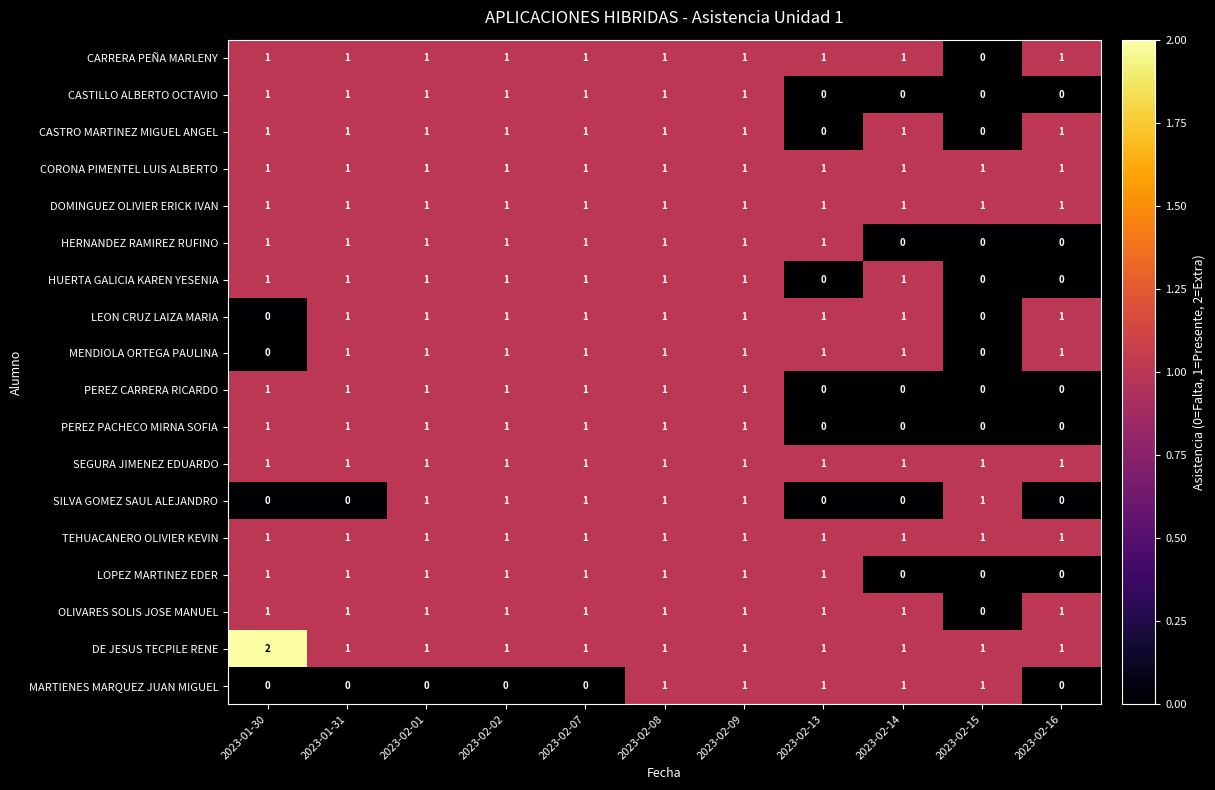

How many PEREZ PACHECO MIRNA SOFIA values are between 0 and 1?

11